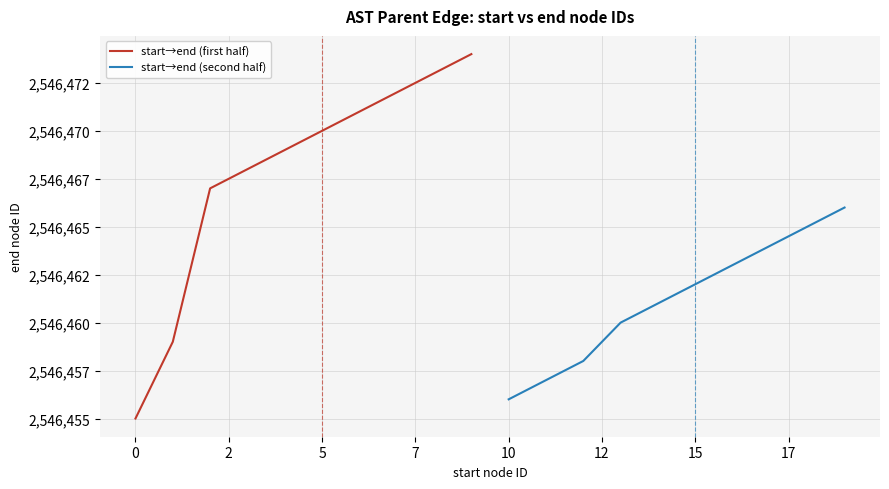

What is the maximum value shown in the chart?

2546474